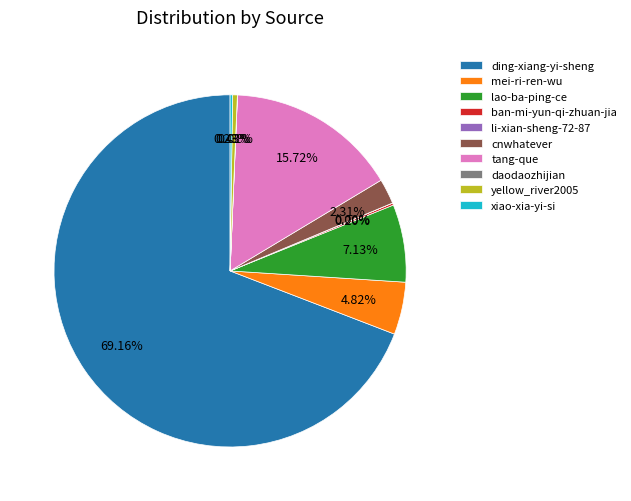

Is there a majority slice in this chart?

Yes